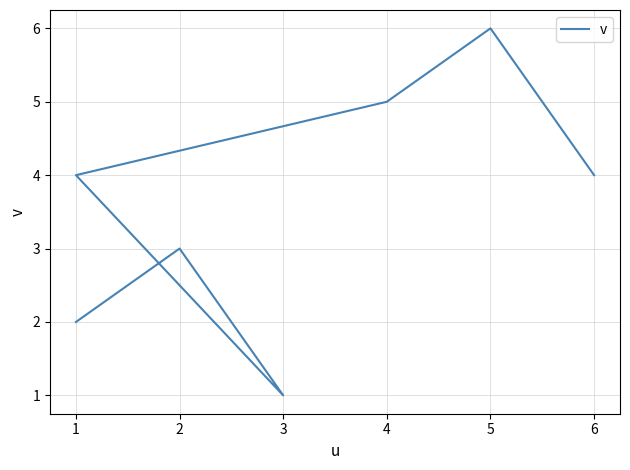

Reading left to right, extract all data points from this chart.

2	3	1	4	5	6	4